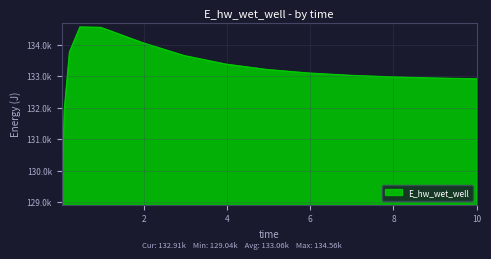

At which category does the chart reach its peak across all series?

0.46875